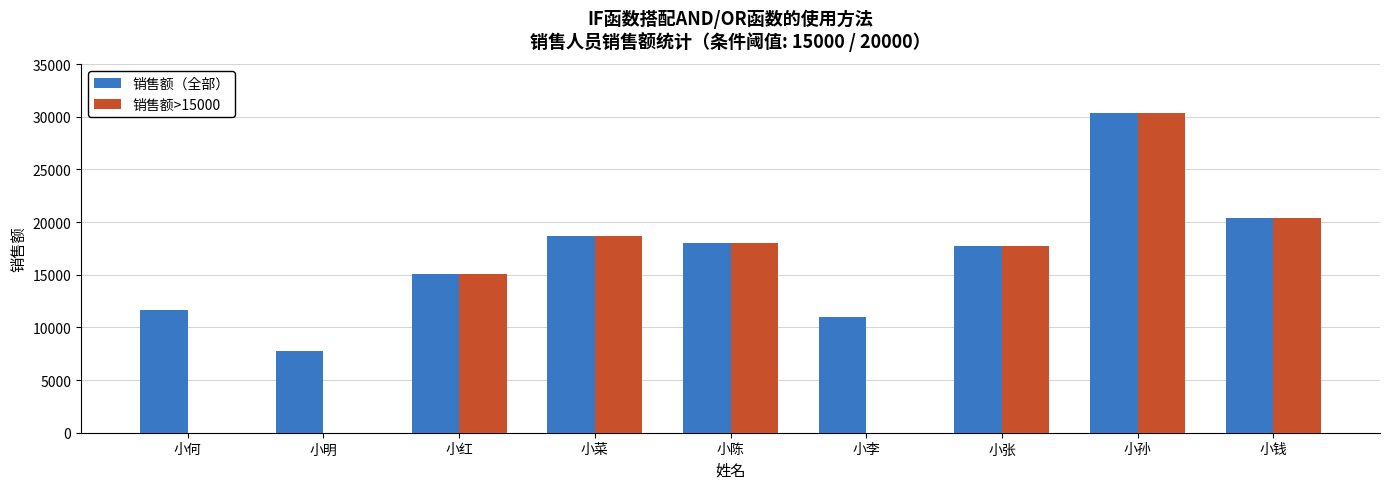

Count the number of data series in this chart.

2